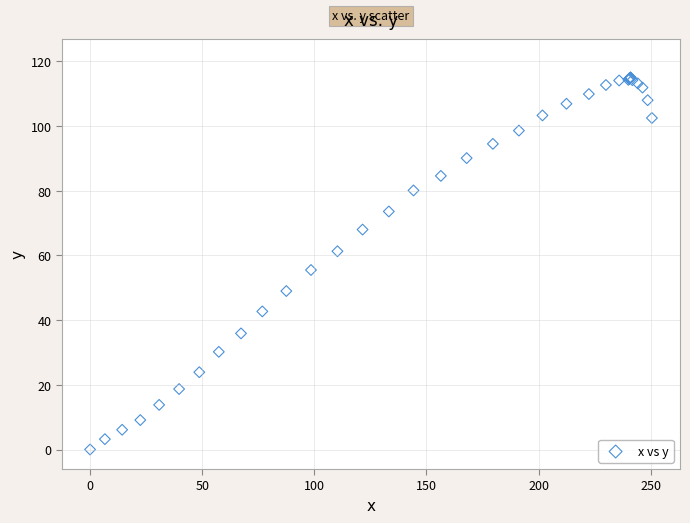

What Y value in the scatter plot is closest to 57?

55.5